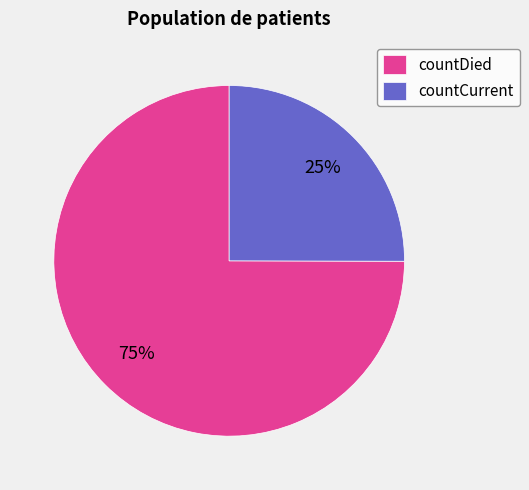

Count the number of slices in the pie.

2